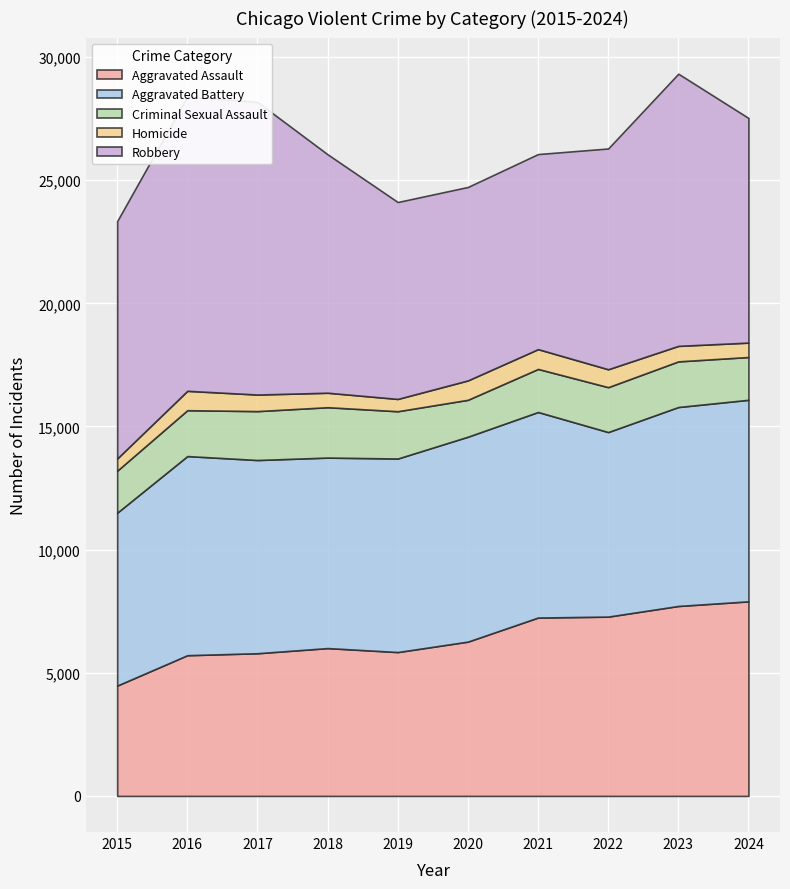

Which series has the largest range (max minus min)?

Robbery